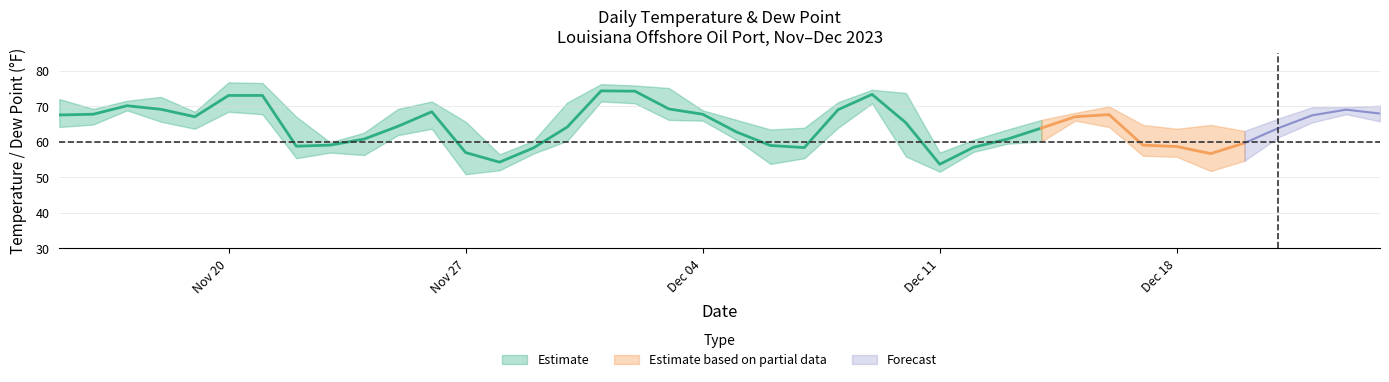

What is the label of the 7th point from the left?

2023-11-21